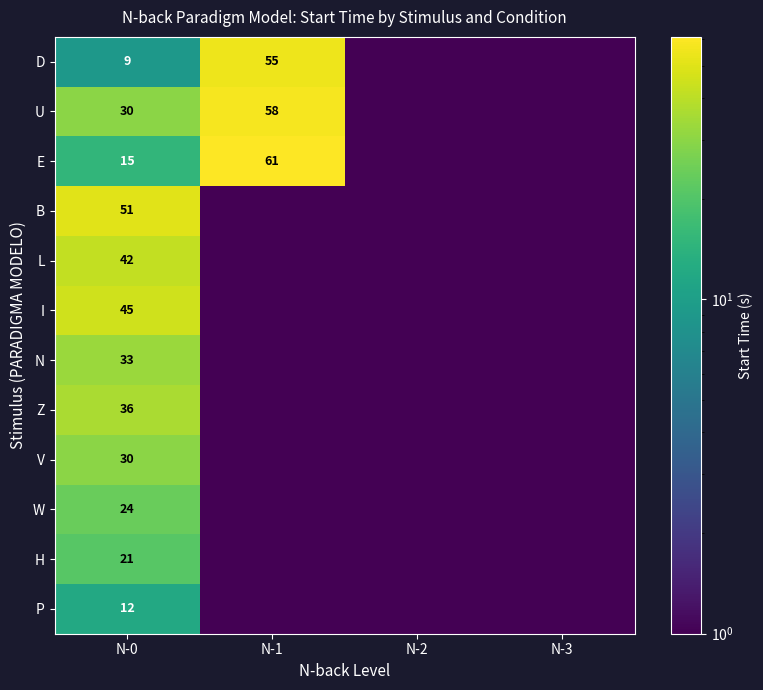

Is it true that E equals 61 at N-1?

True